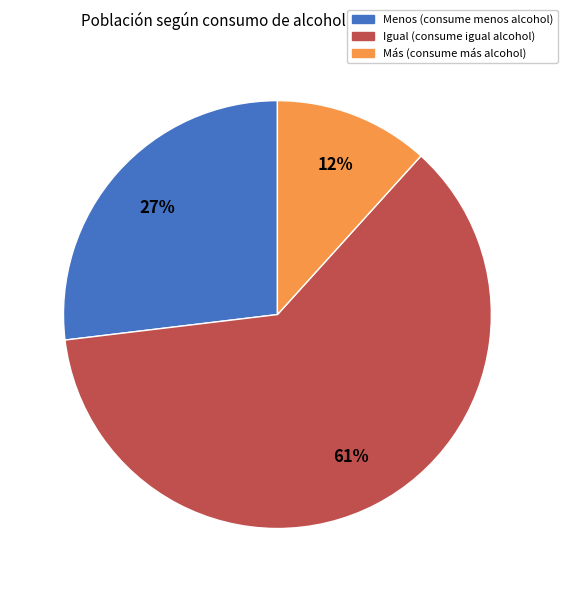

Does Más represent more than half of the total?

No